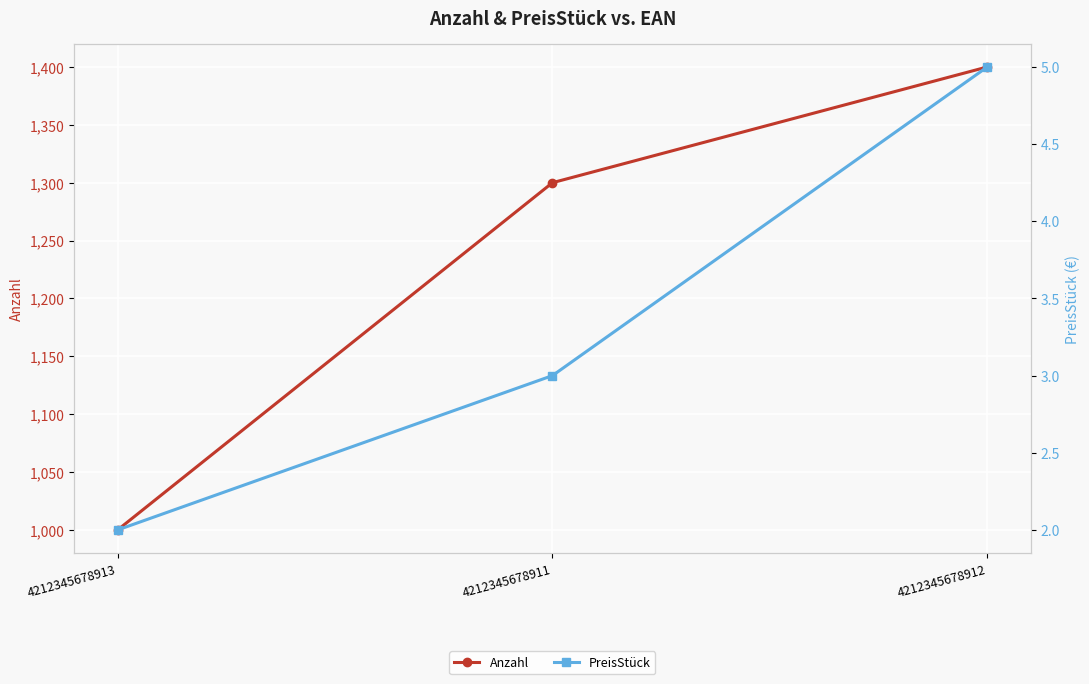

Rank the categories by PreisStück value from lowest to highest.

4212345678913, 4212345678911, 4212345678912